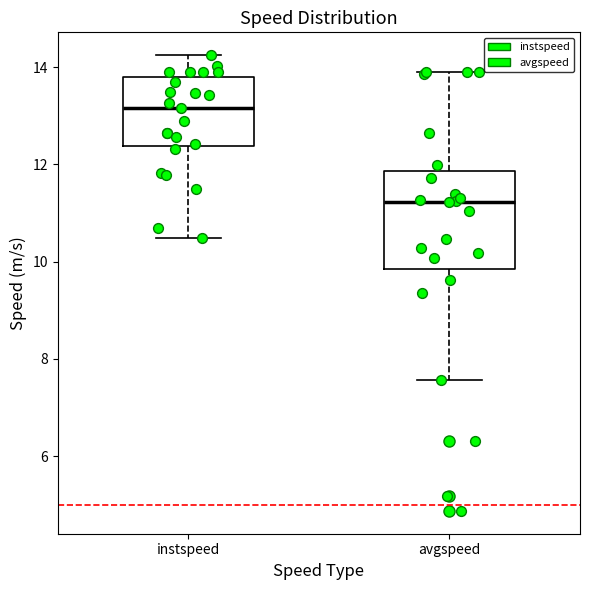

Reading left to right, read every box against the y-axis: the position of its median line, the range the box covers, and the ends of its whiskers. The values are not printed on the chart, so give them approximately, as read against the axis.

instspeed: median 13.2, box 12.4 to 13.8, whiskers 10.4 to 14.2
avgspeed: median 11.2, box 9.8 to 11.8, whiskers 7.6 to 13.8